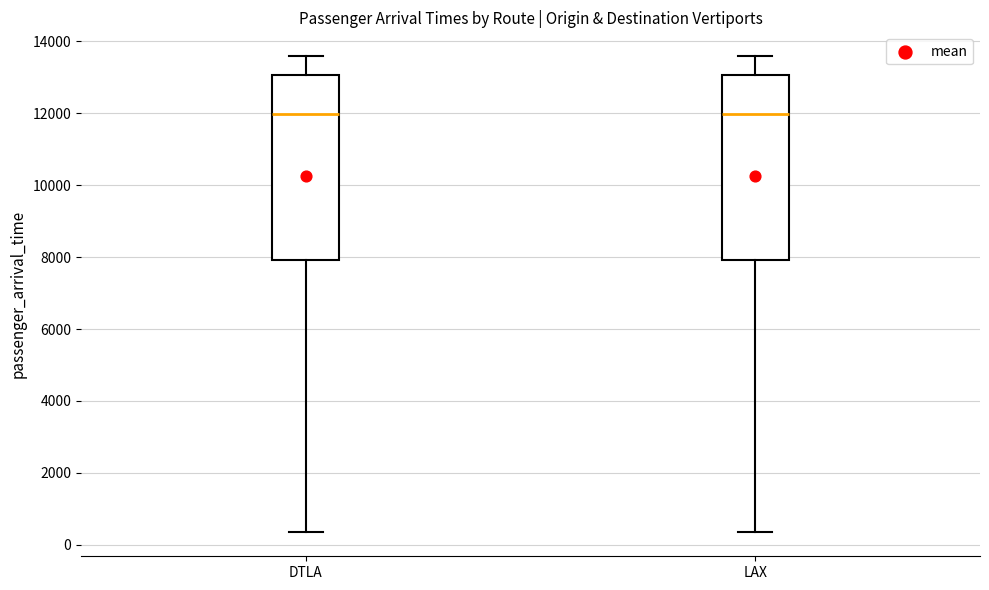

Where is the upper edge of the box for LAX on the y-axis? The values are not printed on the chart, so give them approximately, as read against the axis.

13000